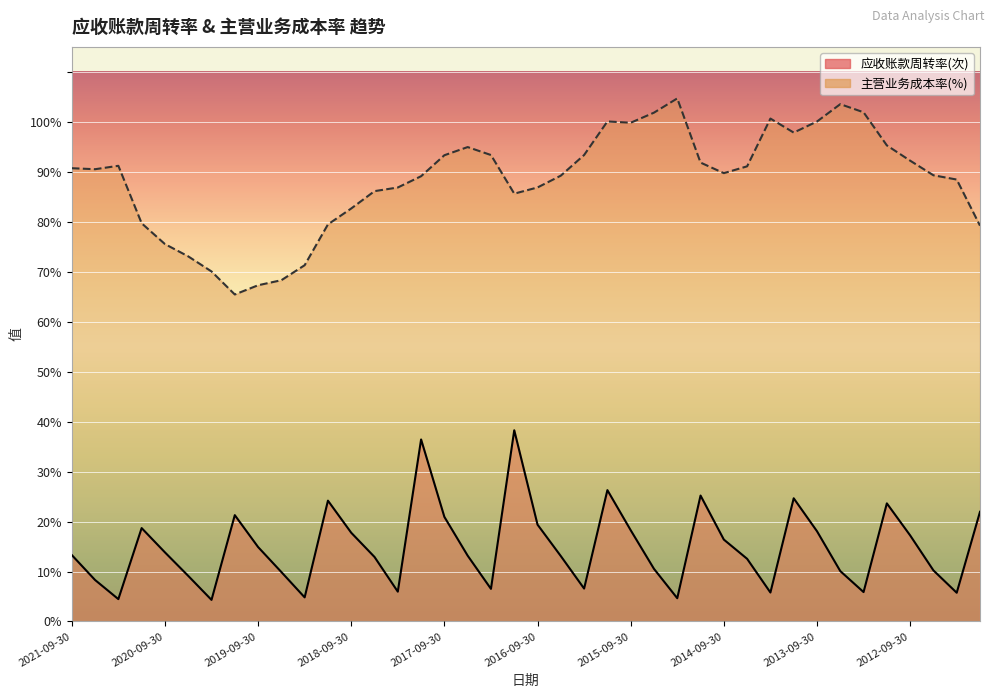

Where is 应收账款周转率(次) nearest to the value 21?

2017-09-30